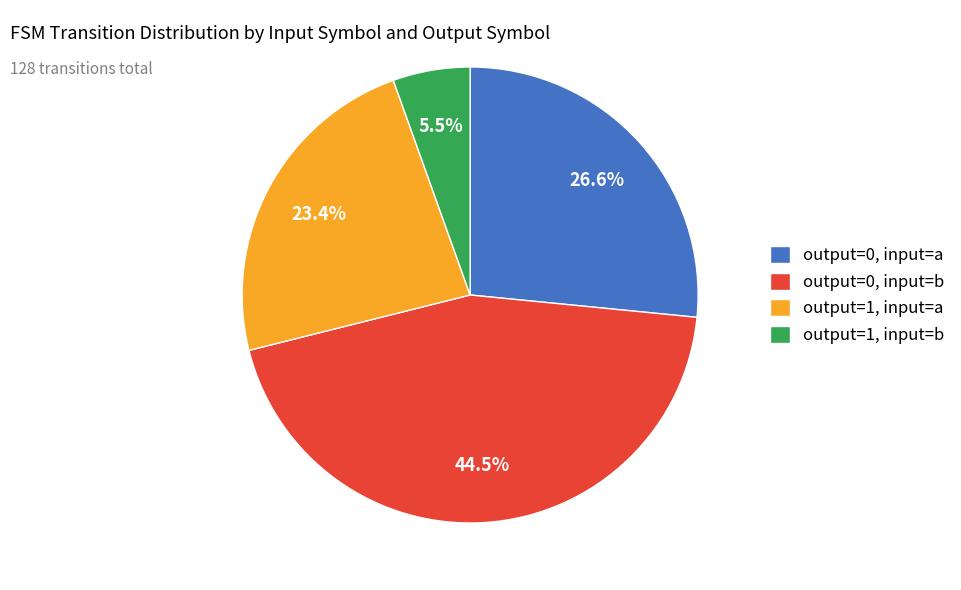

How many segments does this pie chart have?

4